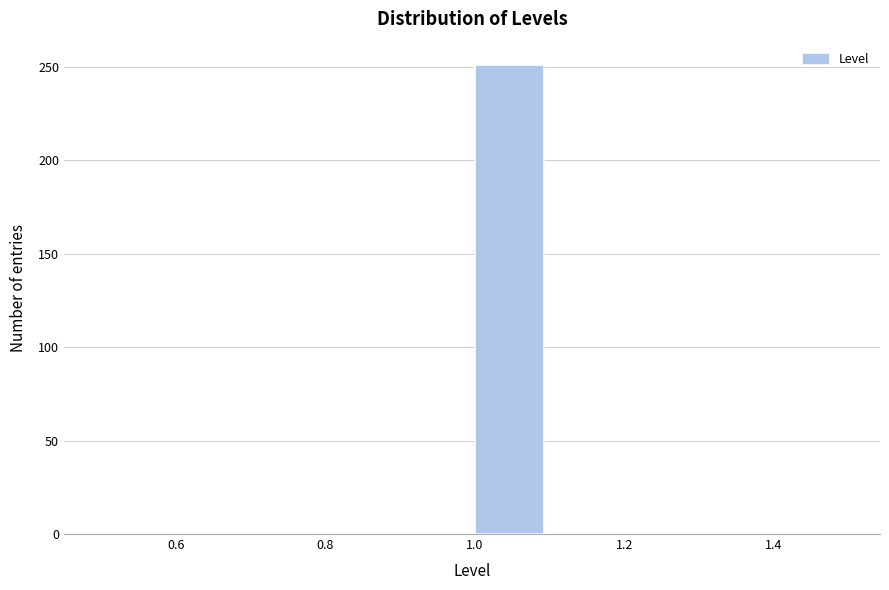

What is the height of the bar covering 1.0 to 1.1 on the x-axis? The values are not printed on the chart, so give them approximately, as read against the axis.

250